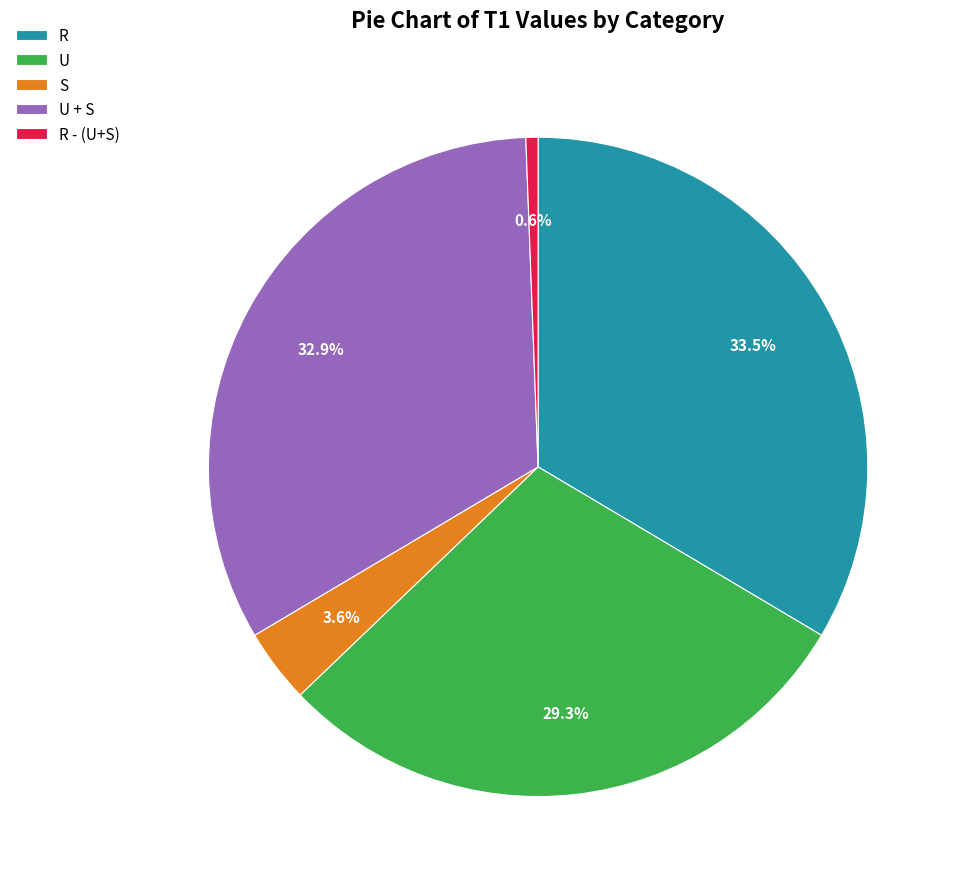

Combined, do R and R - (U+S) account for over 50%?

No